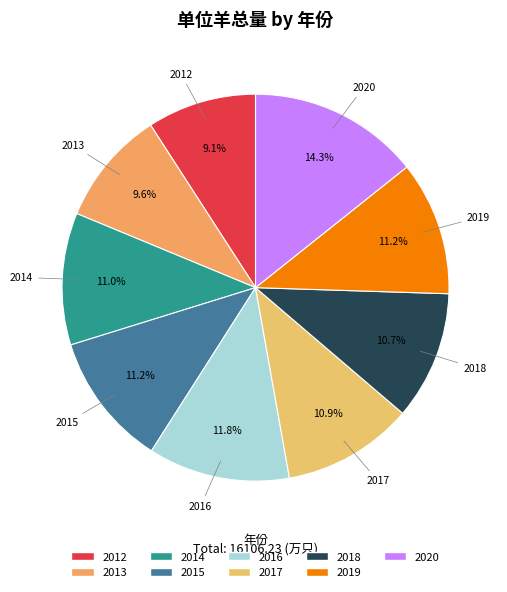

To the nearest percent, what portion does 2014 represent?

11%